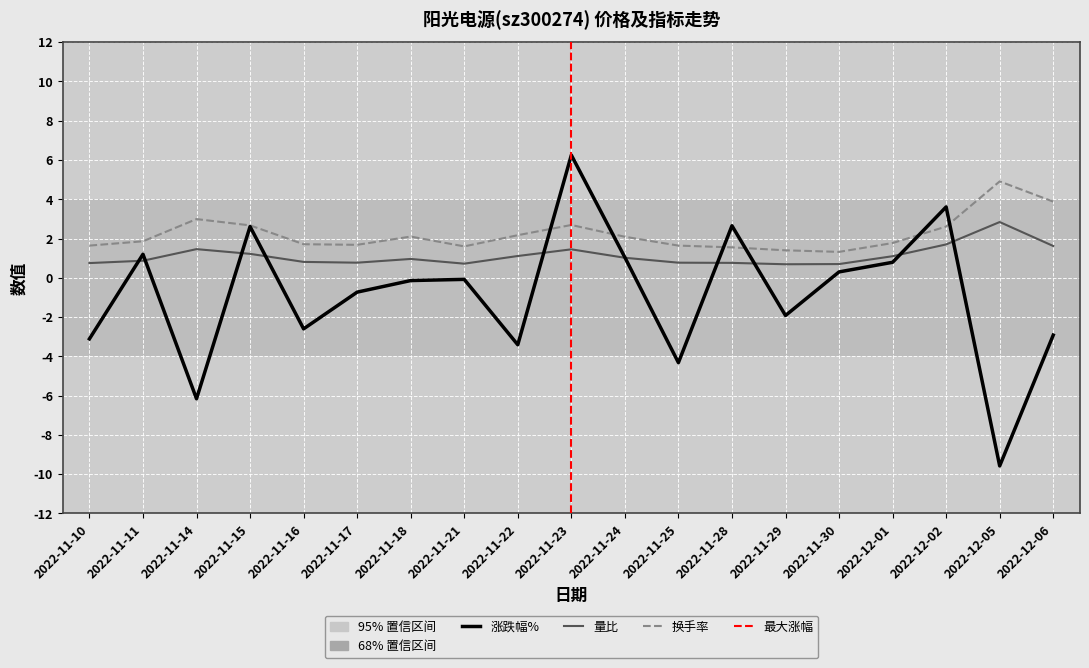

True or false: 量比 has more than 2 interior local peaks.

True